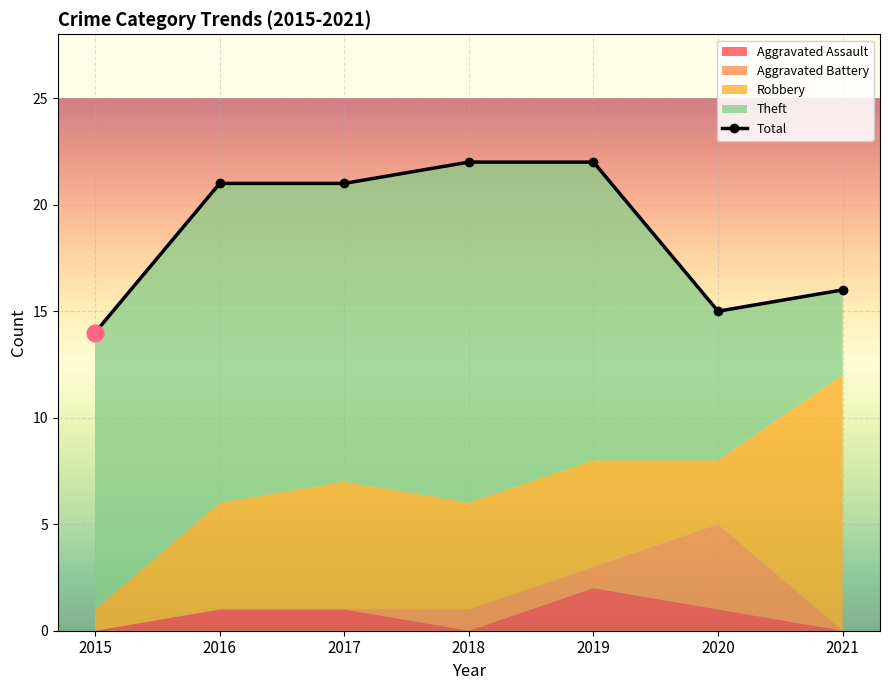

What is the difference between the maximum and minimum values in the Theft series?

12